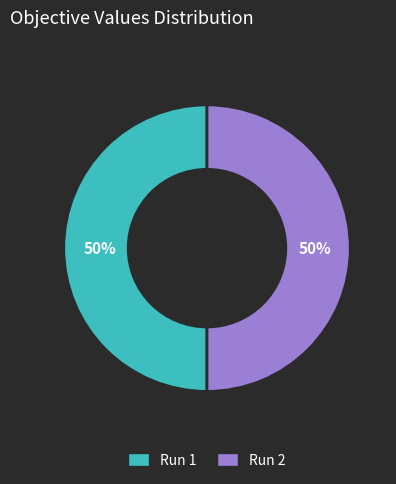

What percentage is the Run 1 slice, to the nearest percent?

50%